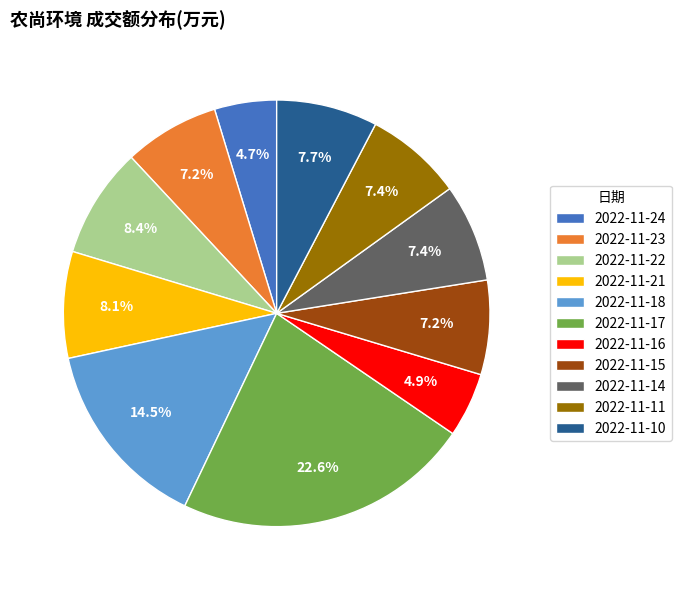

The 2022-11-18 slice represents 24% of the pie. True or false?

False